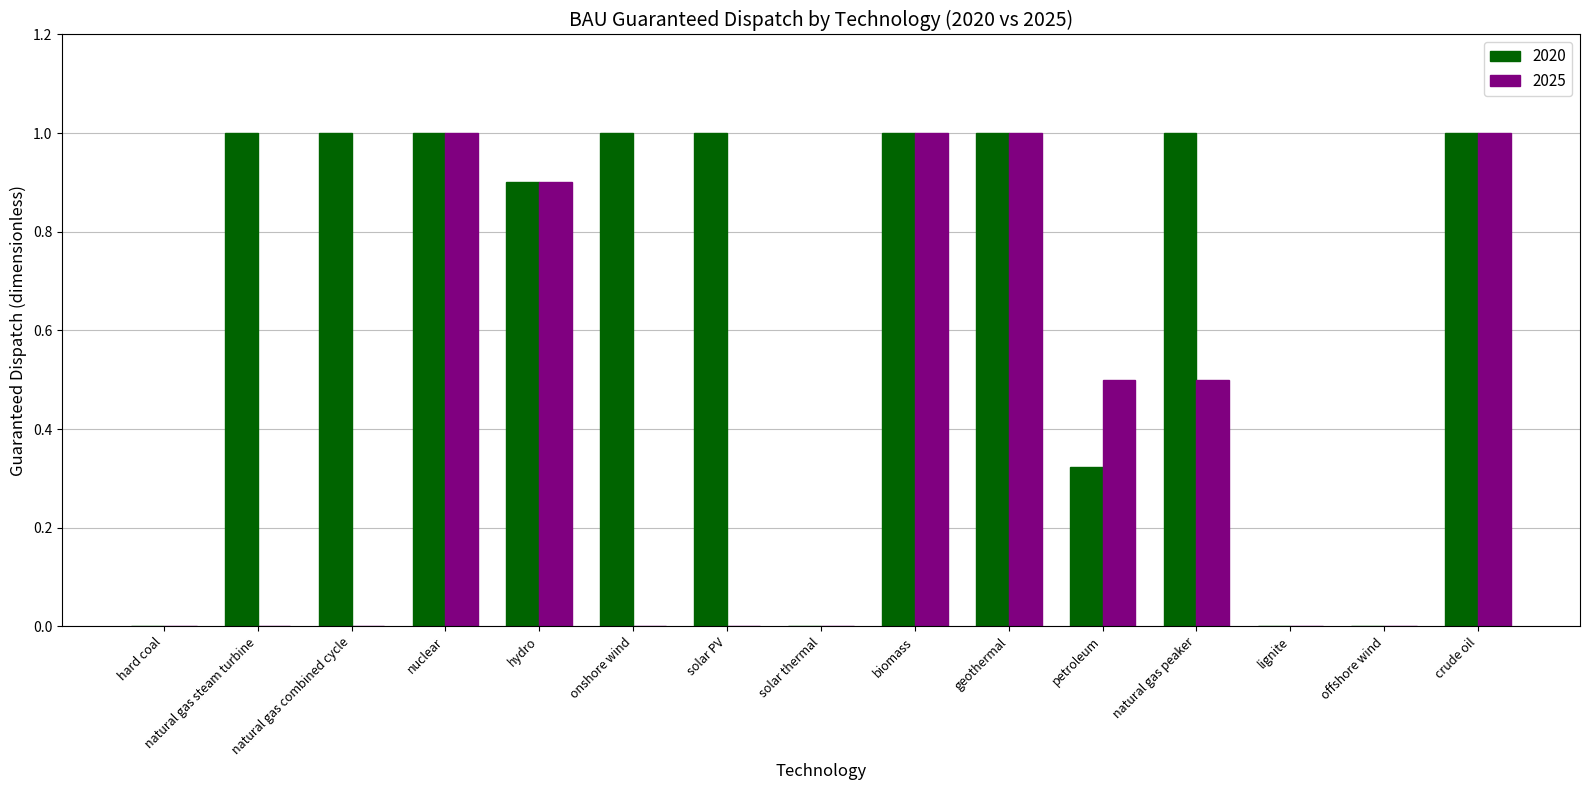

How many groups of bars are there?

15